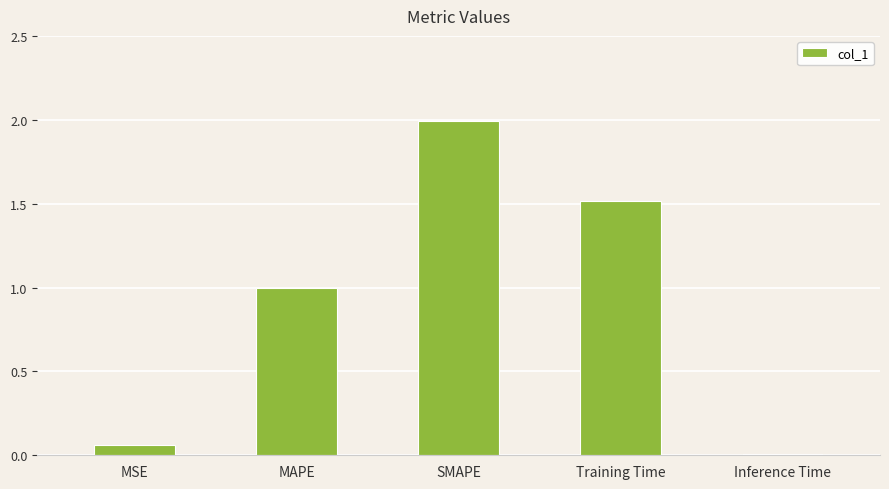

What is the maximum value shown in the chart?

2.0